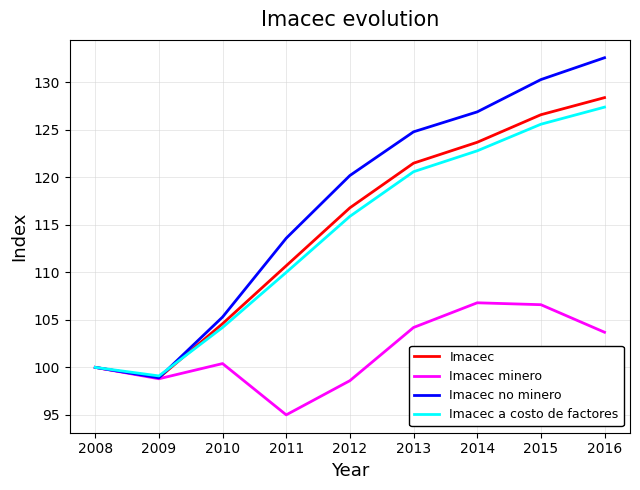

Where is Imacec no minero nearest to the value 115?

2011